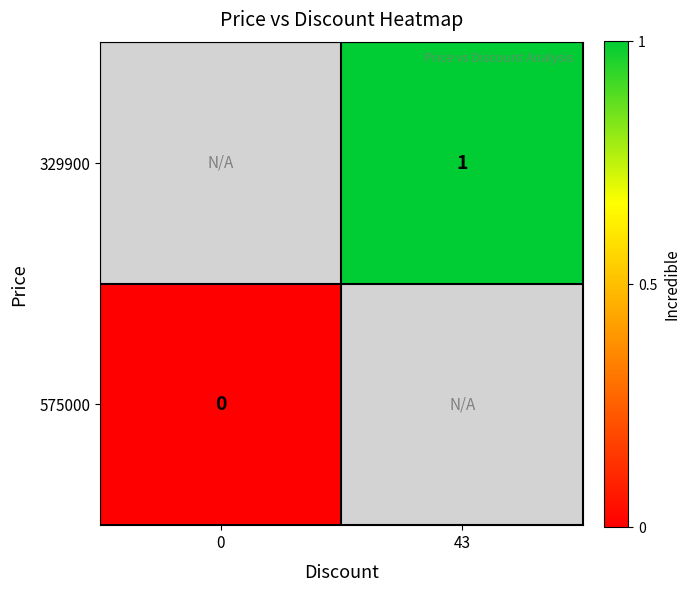

True or false: 329900 has a value of 0 at 43.

False